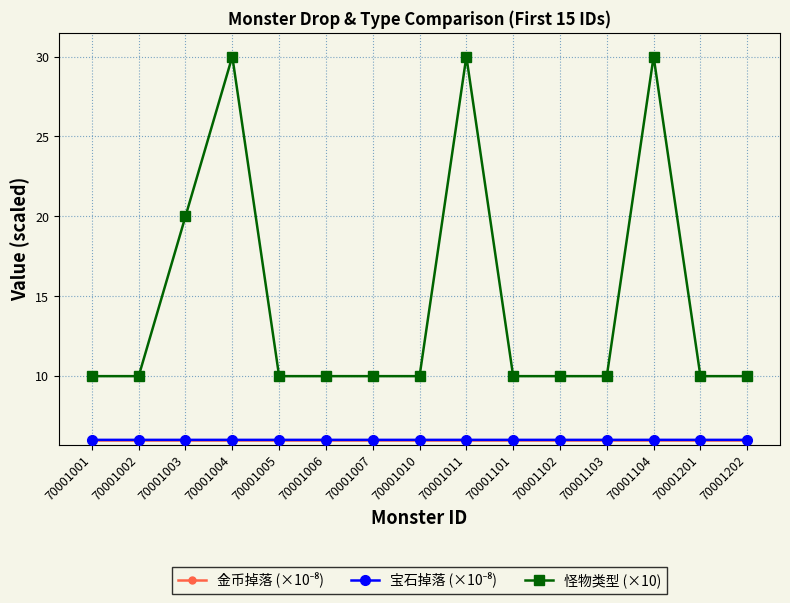

At which category is the sum across all series the highest?

70001104